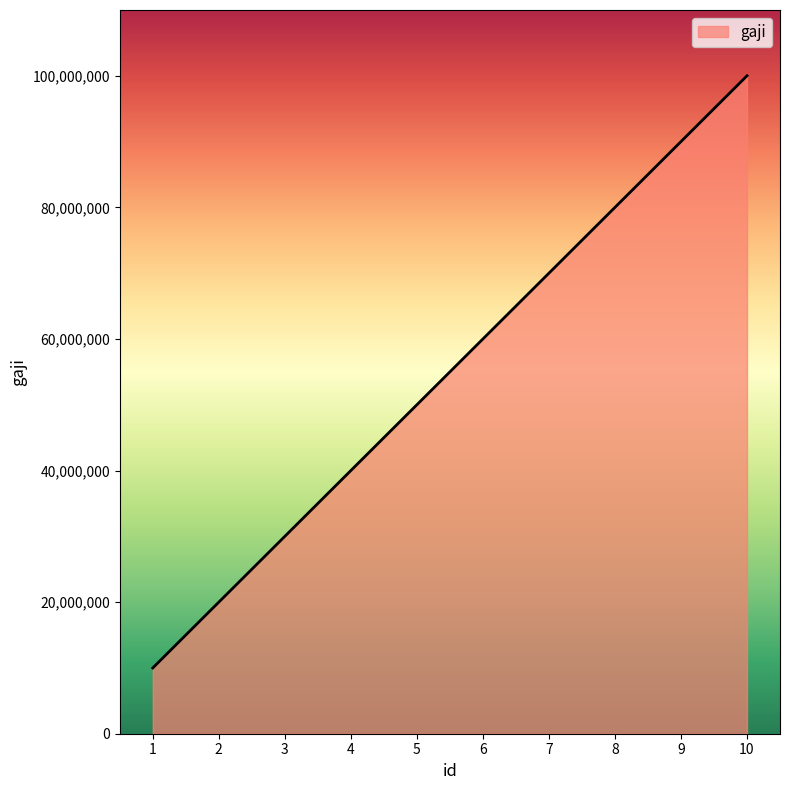

What is the average value?

55000000